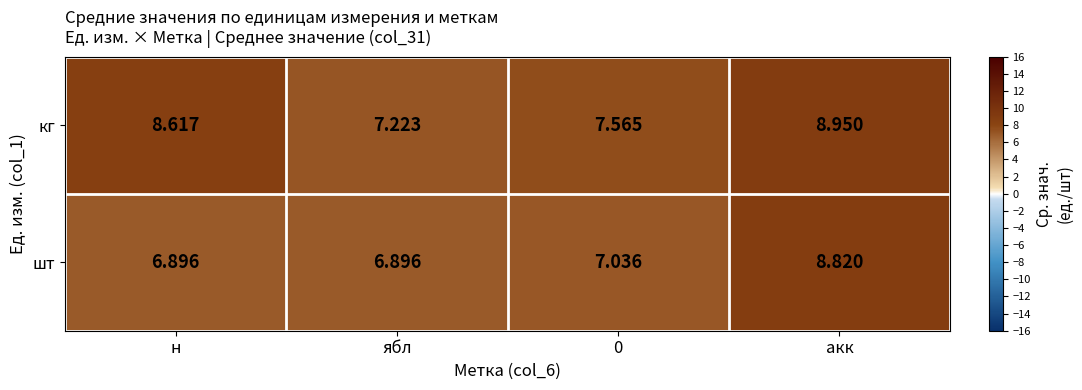

Which series has the largest range (max minus min)?

шт